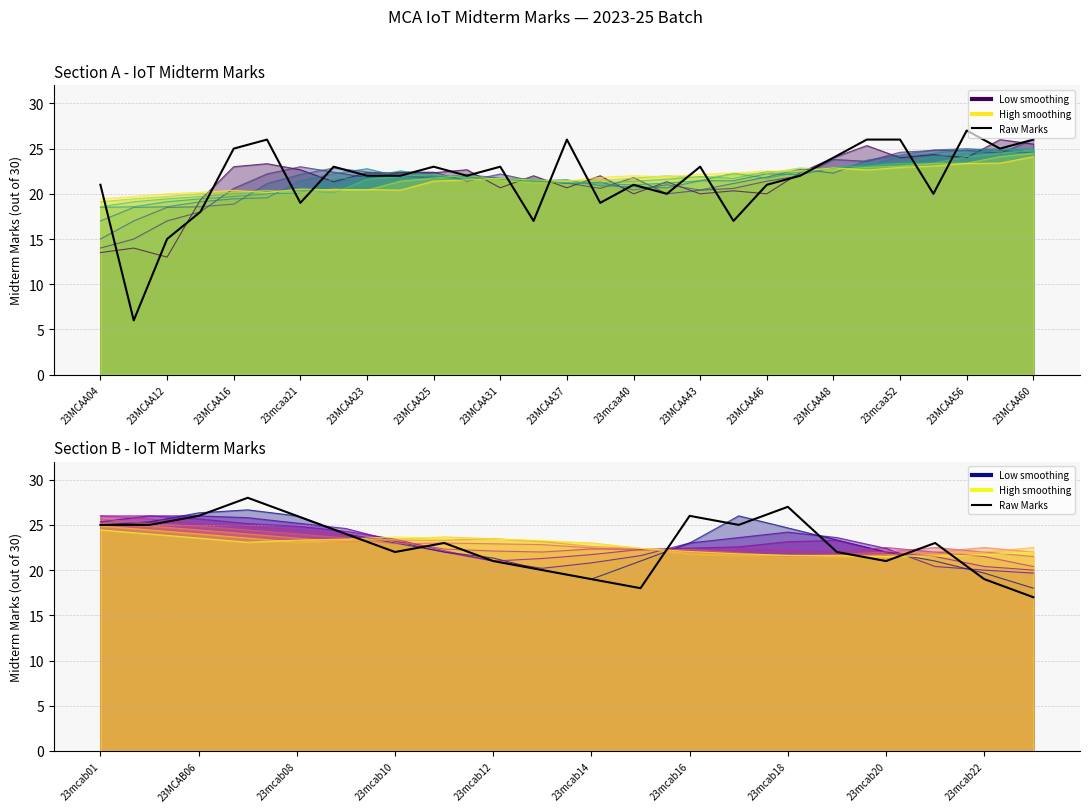

The value at 23MCAA12 is 8. True or false?

False